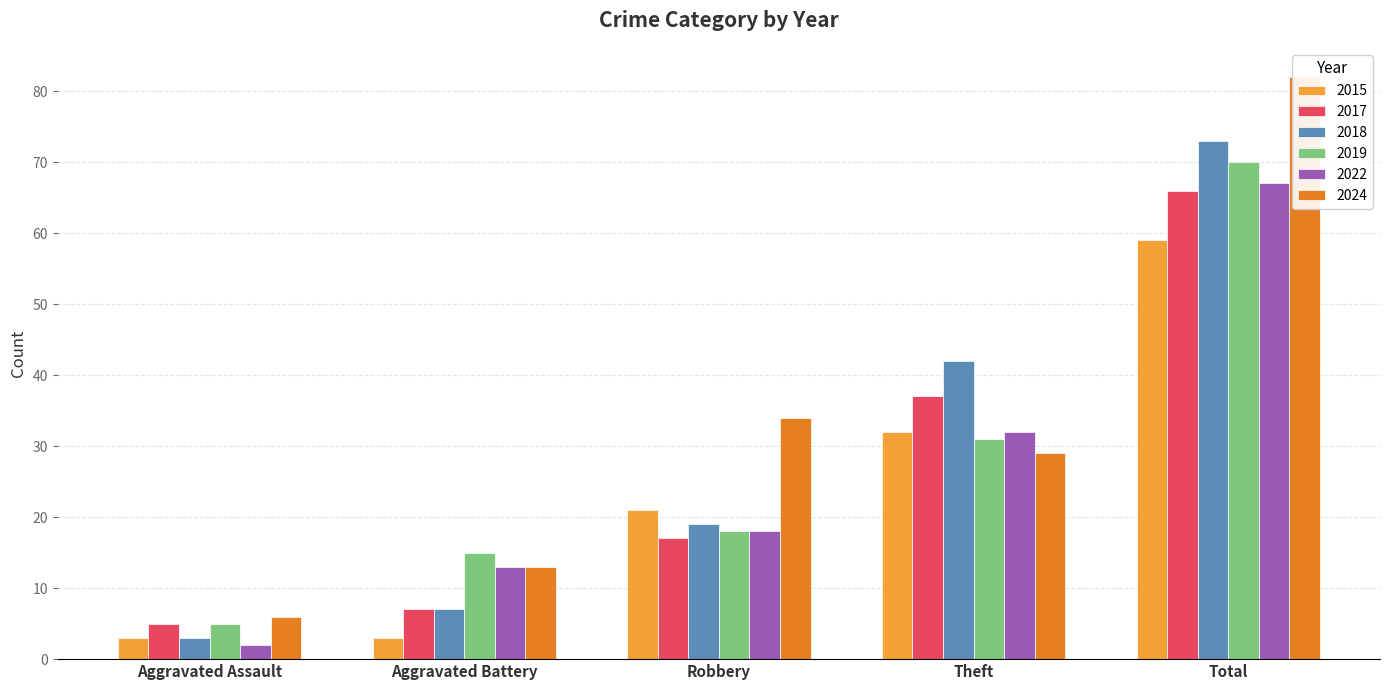

True or false: 2022 has a value of 13 at Aggravated Battery.

True